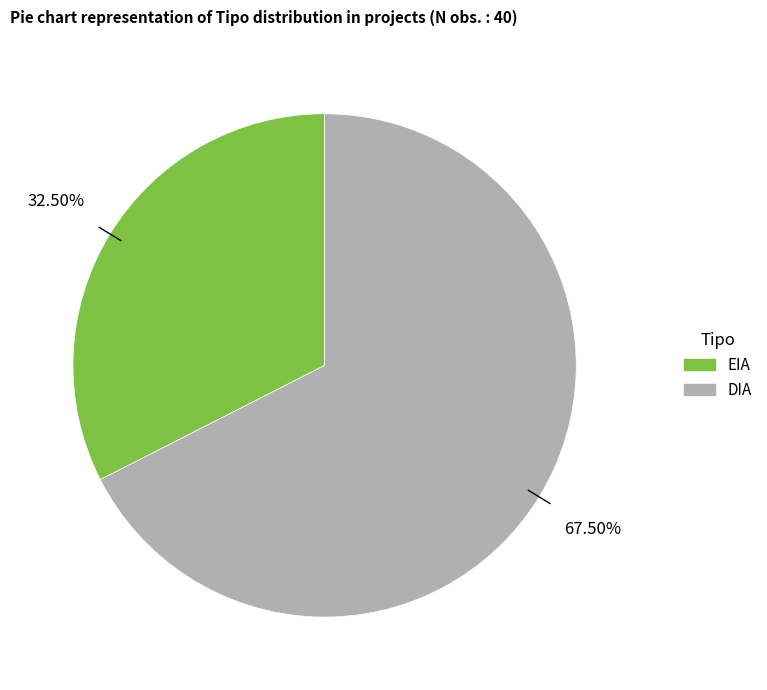

Is EIA the majority of the pie?

No